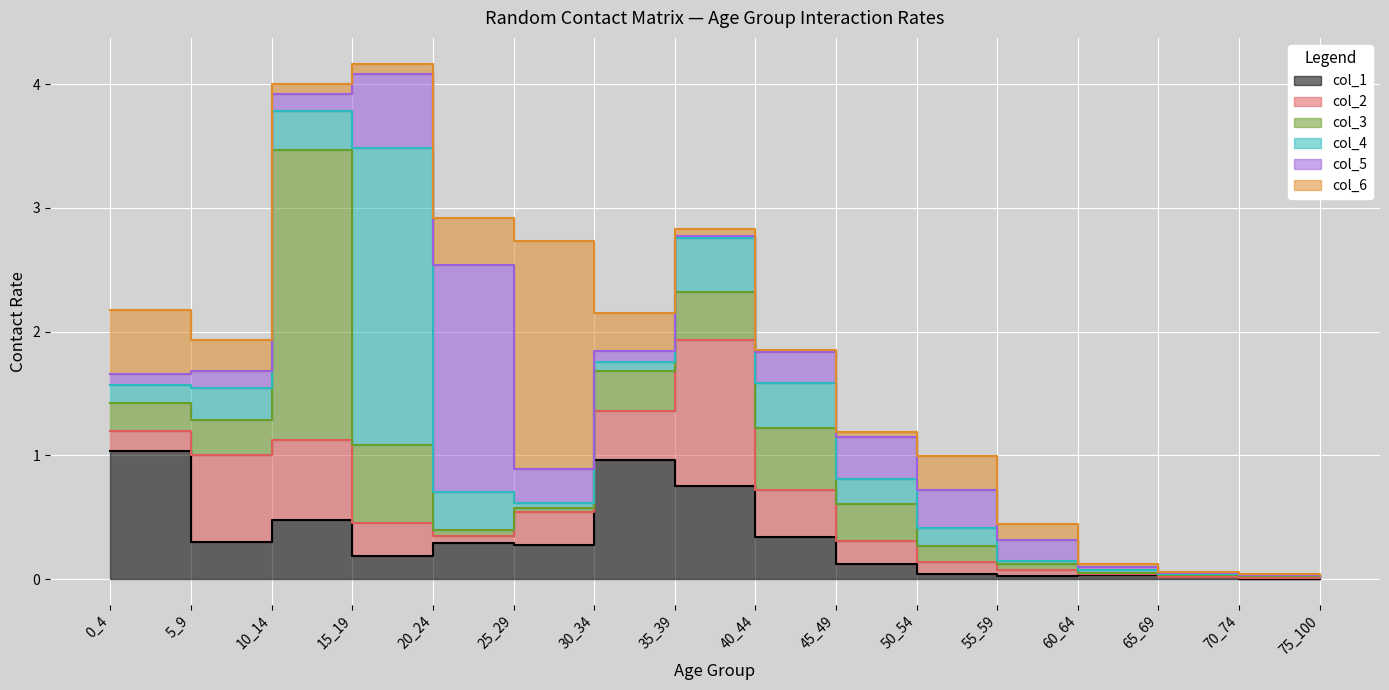

At which category does col_6 reach its first local valley?

15_19